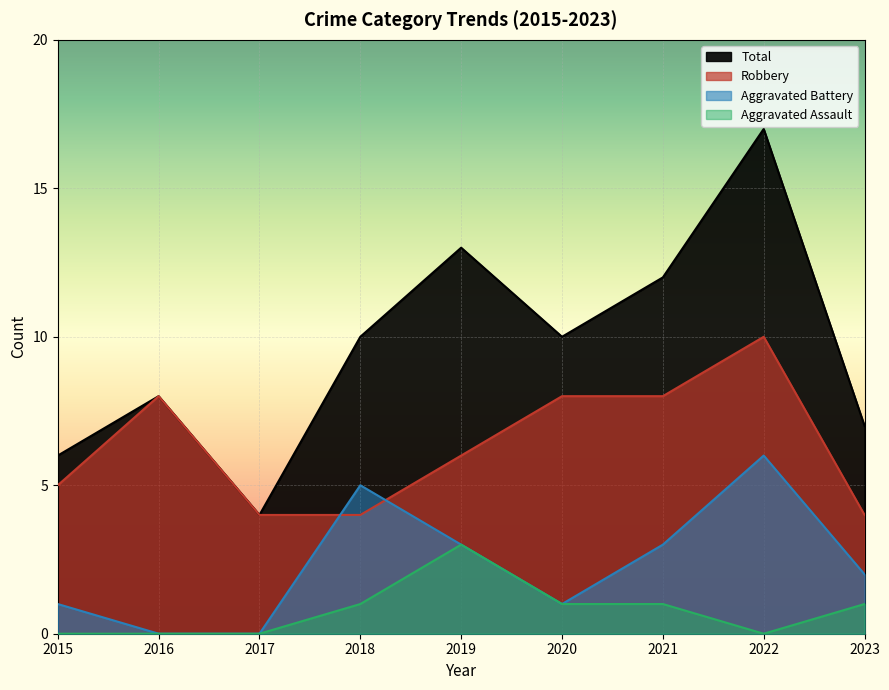

Between which two adjacent categories do Robbery and Aggravated Battery first intersect?

2017 and 2018